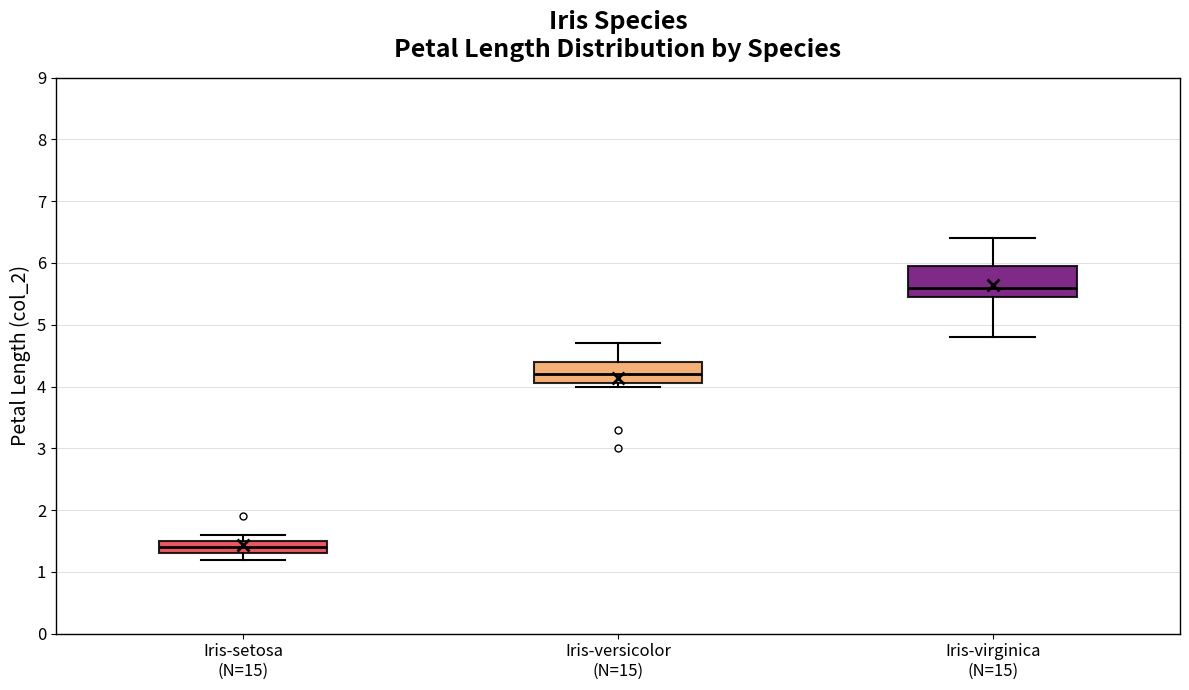

Reading left to right, transcribe this box plot: for each box, give where its median line is, the range the box spans, and where its two whiskers end, as read against the y-axis. The values are not printed on the chart, so give them approximately, as read against the axis.

Iris-setosa (N=15): median 1.4, box 1.3 to 1.5, whiskers 1.2 to 1.6
Iris-versicolor (N=15): median 4.2, box 4.1 to 4.4, whiskers 4.0 to 4.7
Iris-virginica (N=15): median 5.6, box 5.5 to 6.0, whiskers 4.8 to 6.4